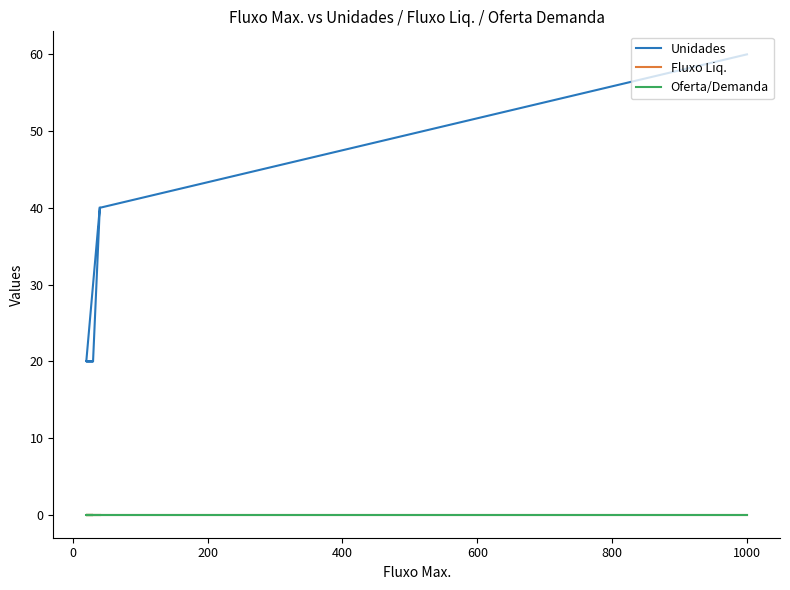

Is the value of Fluxo Liq. at 400 greater than the value of Oferta/Demanda at 200?

No